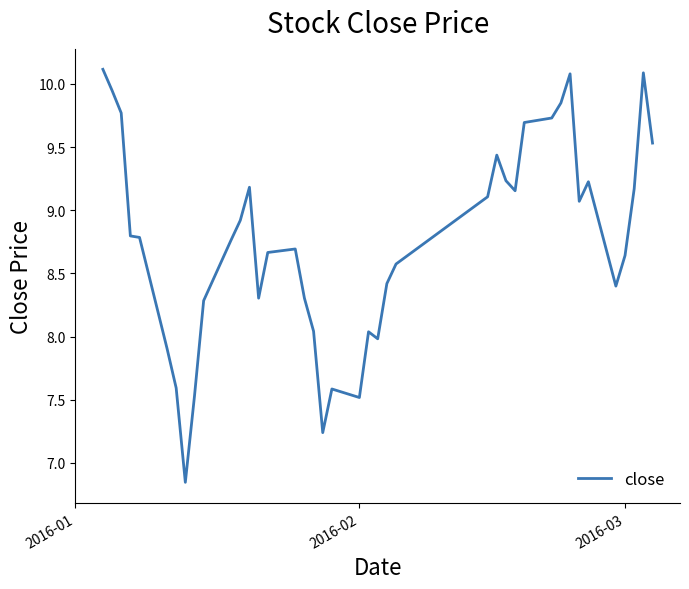

What is the maximum value shown in the chart?

10.1